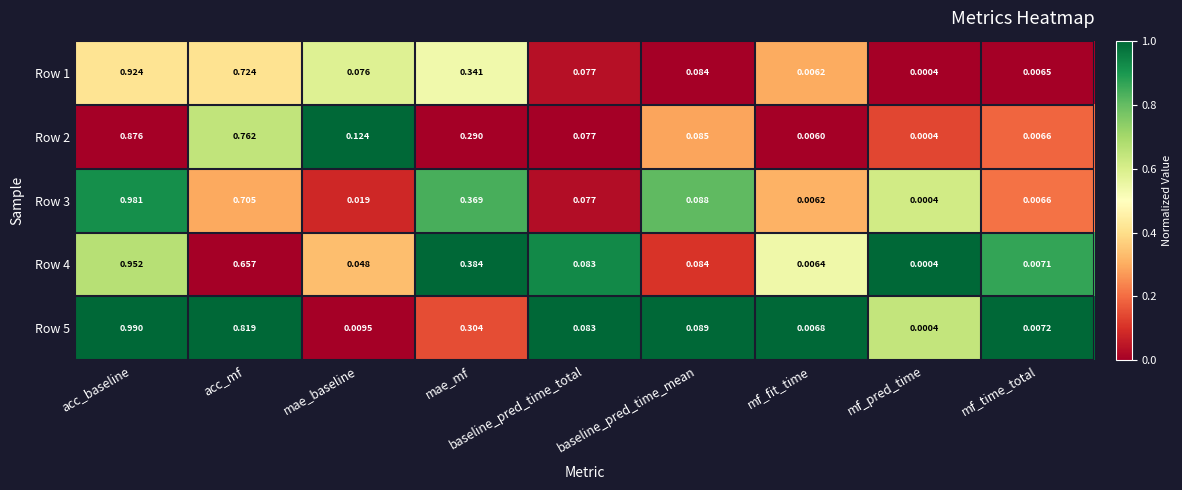

Rank the categories by Row 5 value from highest to lowest.

acc_baseline, acc_mf, mae_mf, baseline_pred_time_mean, baseline_pred_time_total, mae_baseline, mf_time_total, mf_fit_time, mf_pred_time